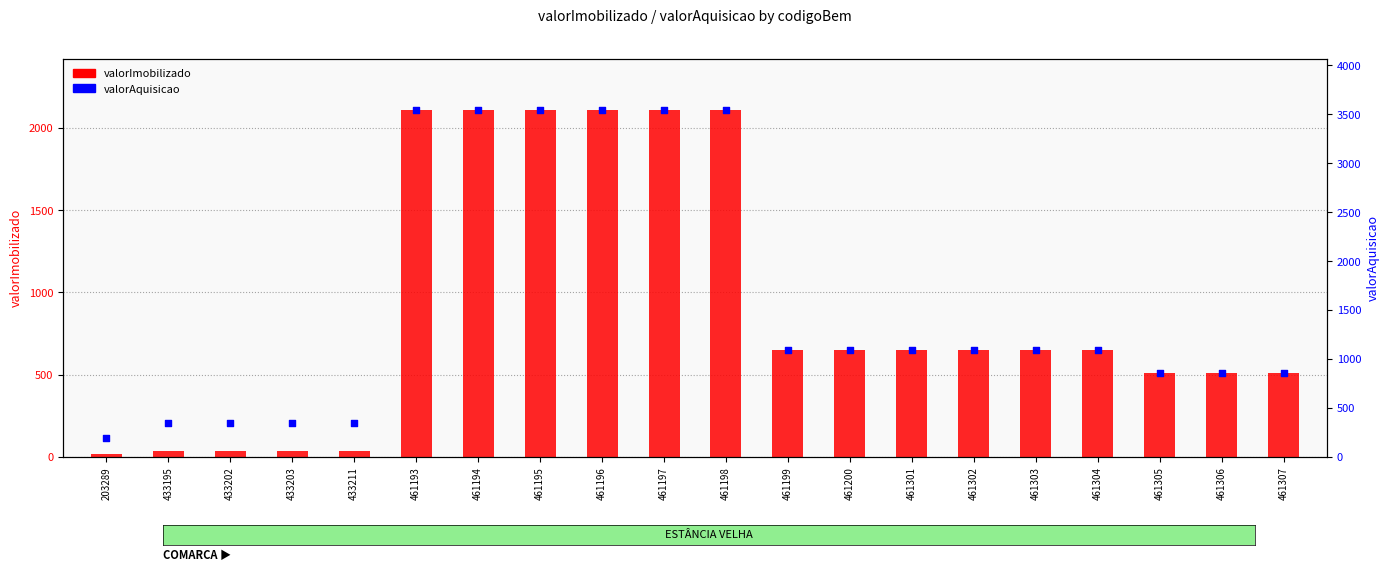

At how many categories does at least one series exceed 2440?

6